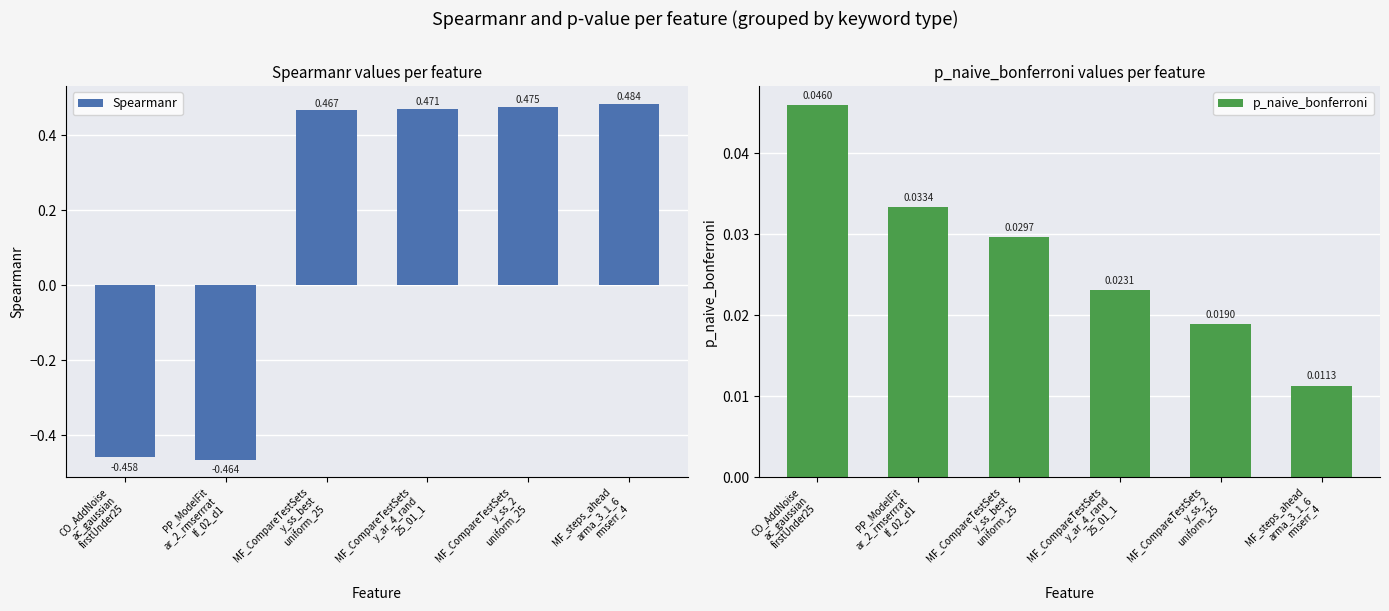

What is the total value across all series at PP_ModelFit
ar_2_rmserrrat
lf_02_d1?

-0.4